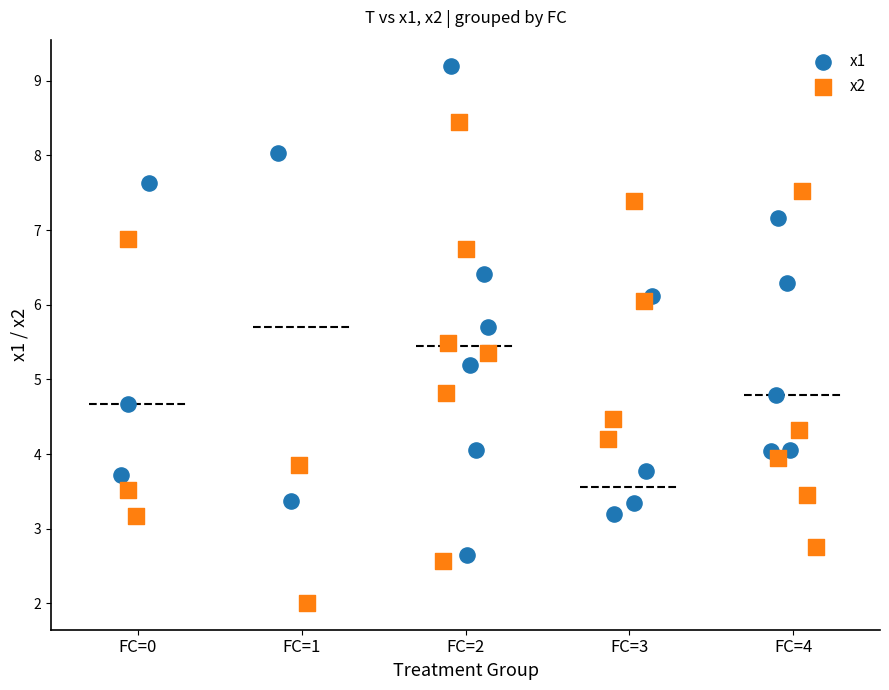

Which series contains the highest Y value?

x1